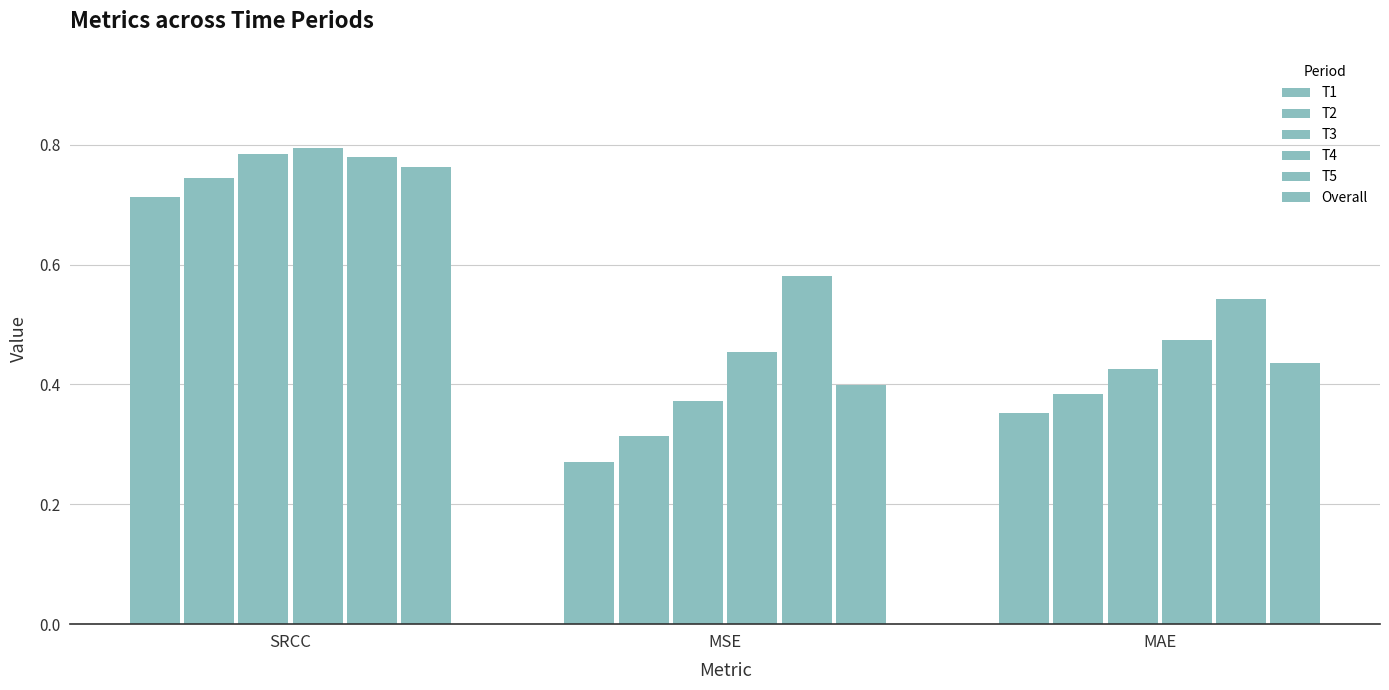

What is the smallest value displayed?

0.3